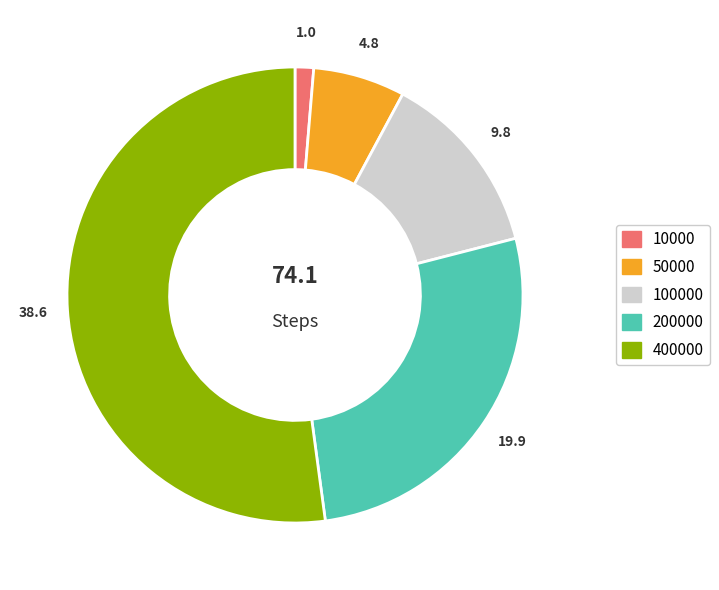

Is there a majority slice in this chart?

Yes